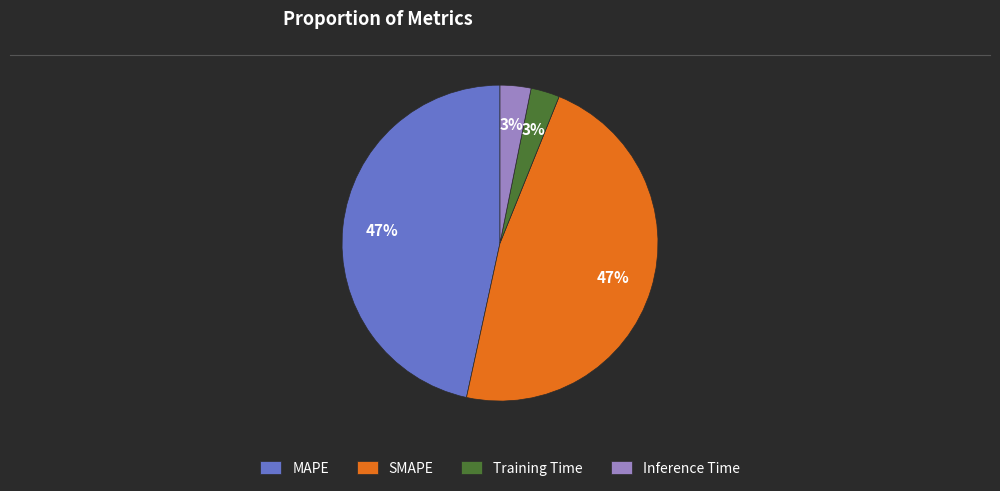

Is it true that MAPE is 53% of the pie?

False